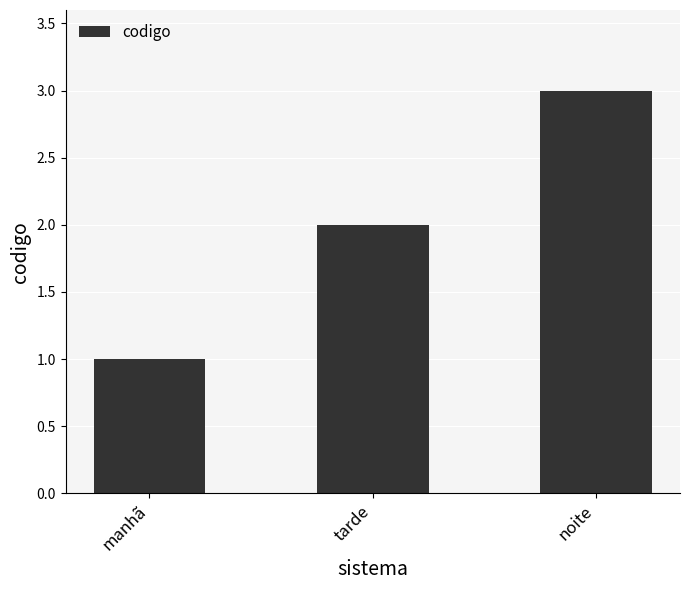

Rank the categories by value from lowest to highest.

manhã, tarde, noite